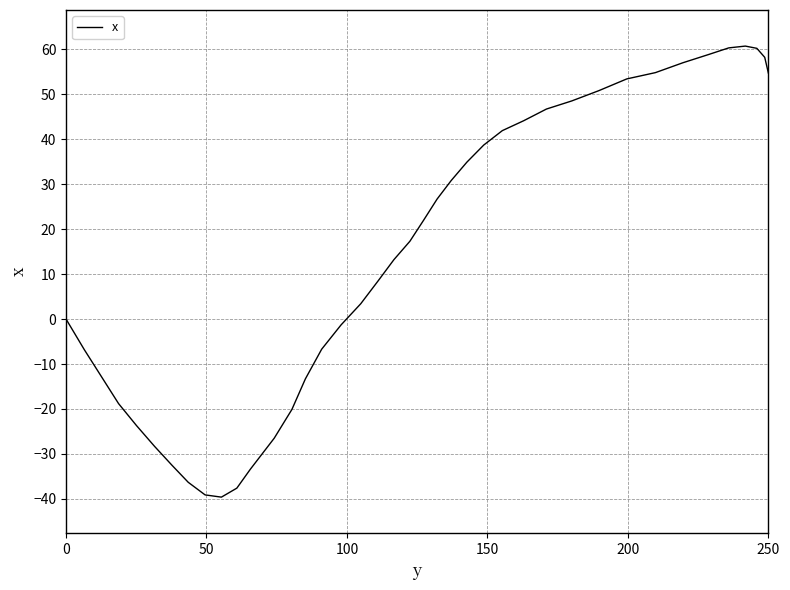

What is the difference between the maximum and second lowest values?

99.8